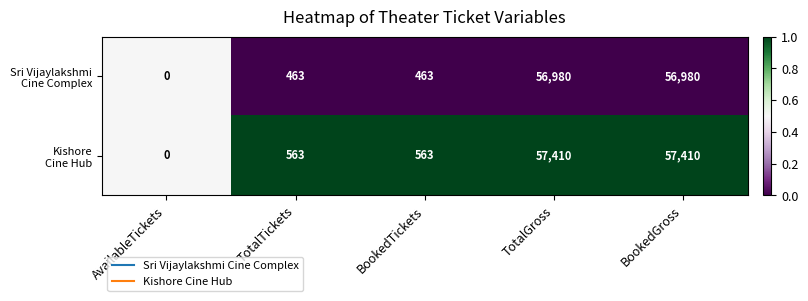

What is the spread (max minus min) of values at BookedTickets?

100